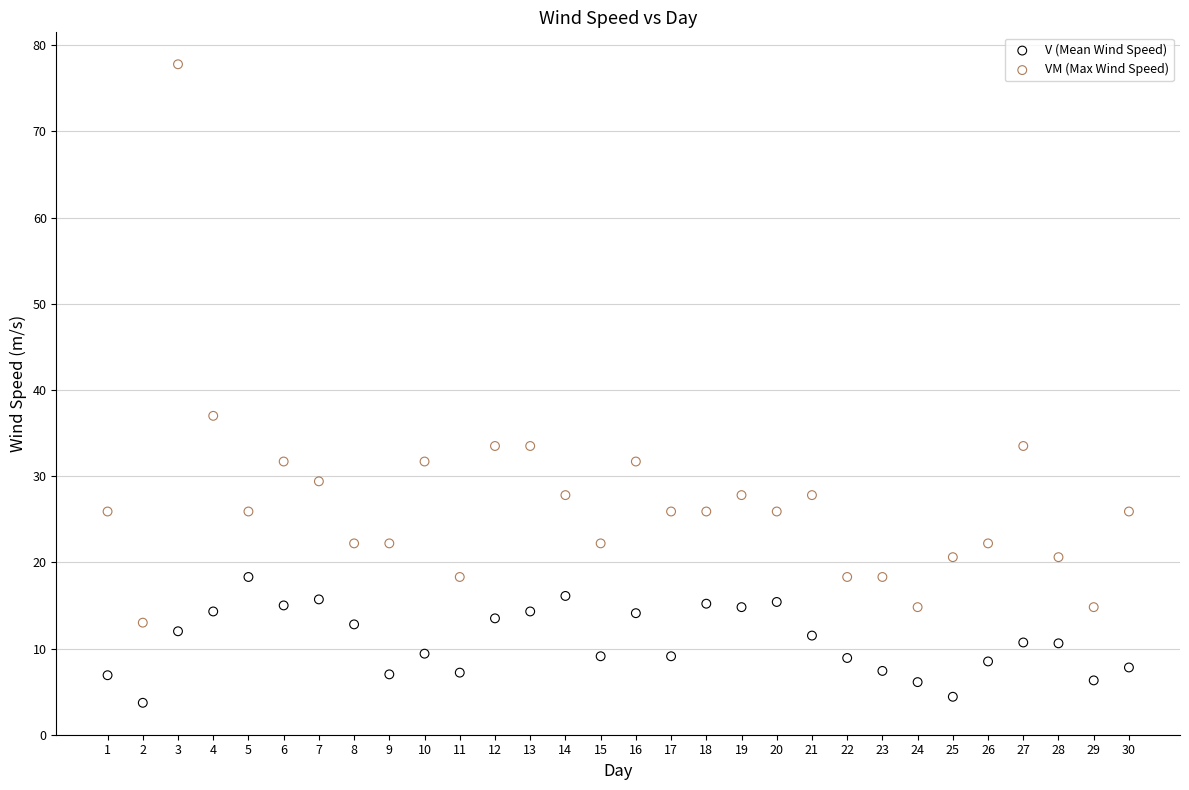

Which series reaches the maximum Y coordinate?

VM (Max Wind Speed)